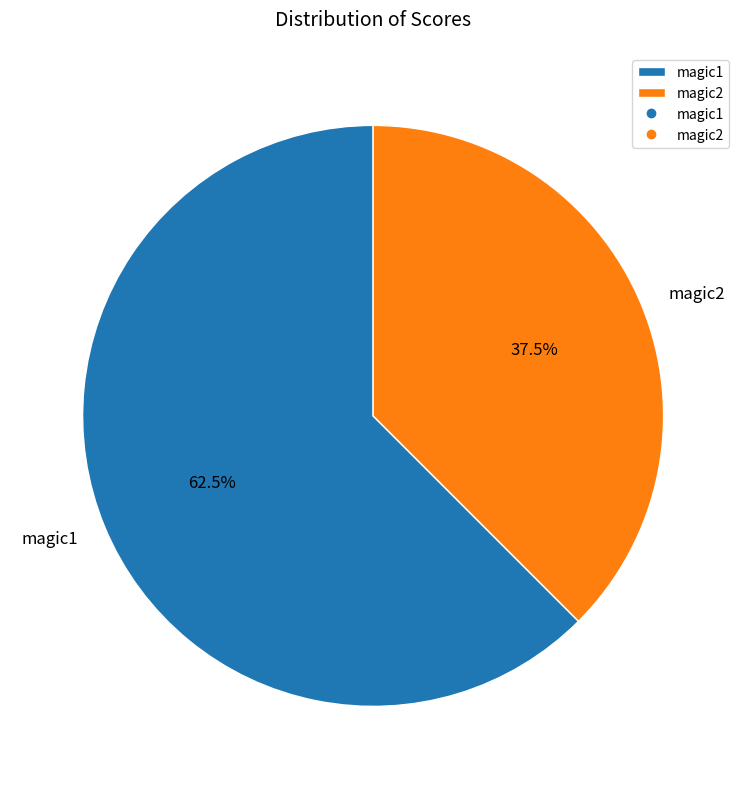

True or false: magic2 accounts for 52% of the total.

False